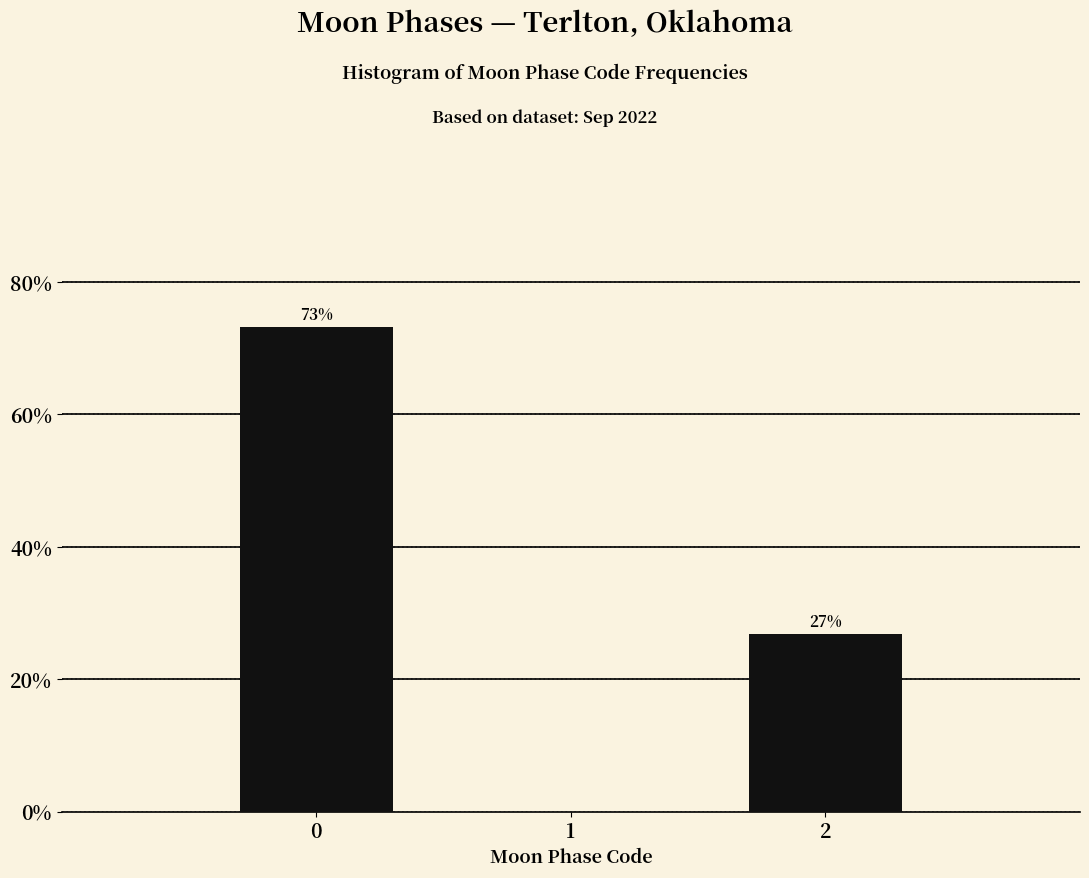

Rank the categories by value from lowest to highest.

2, 0